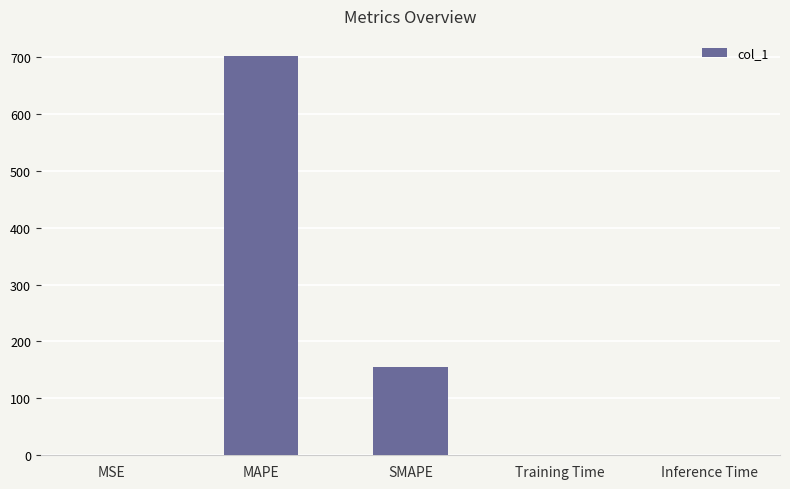

What is the change in value from MSE to SMAPE?

+155.4